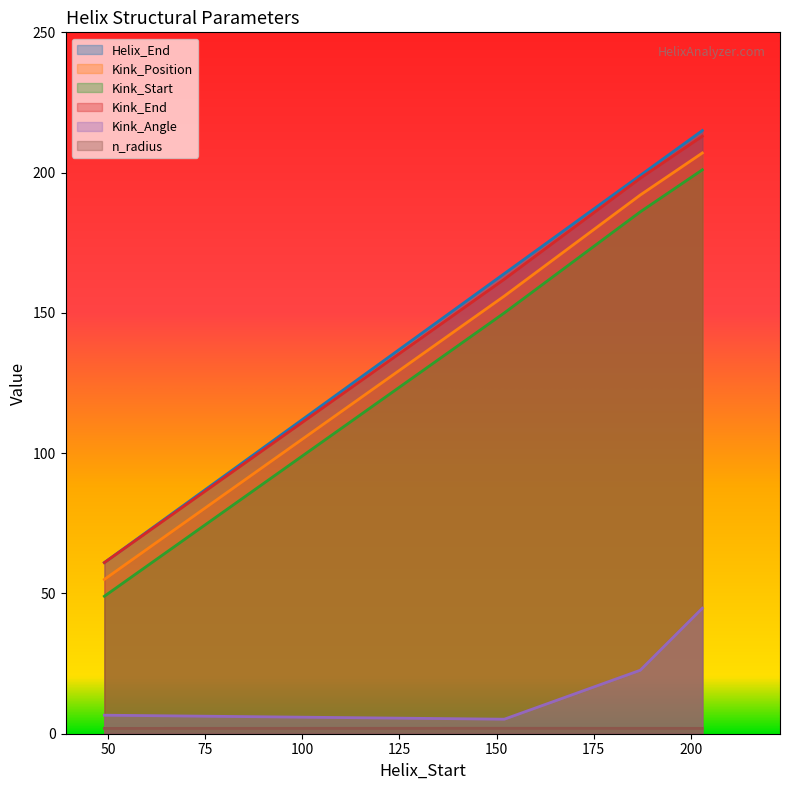

True or false: Kink_Angle has more than 2 points higher than both neighbors.

False